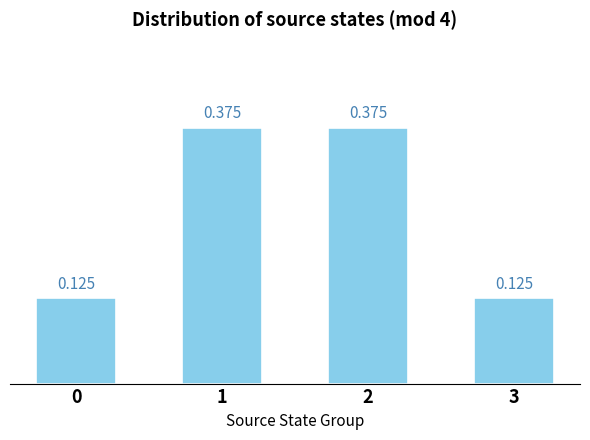

Does the chart contain any negative values?

No